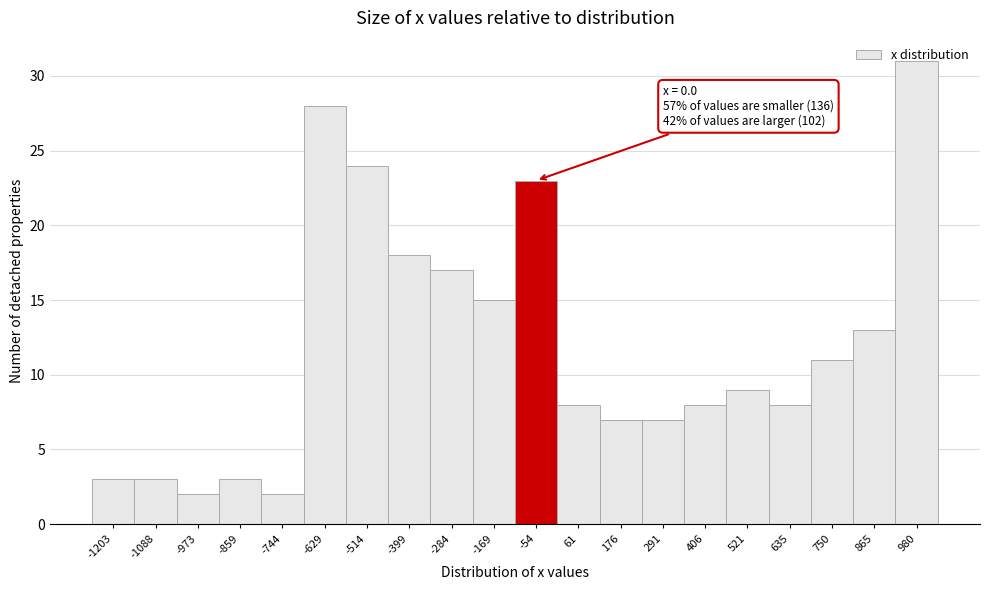

Which range on the x-axis has the tallest bar?

920 to 1040